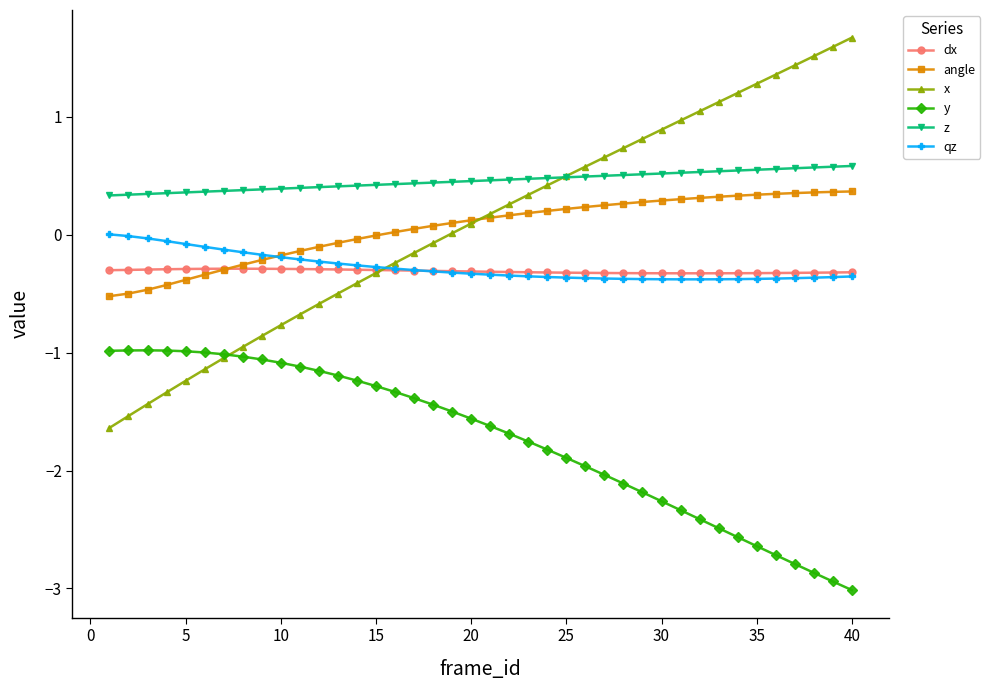

What are all the series names shown in the legend?

dx, angle, x, y, z, qz